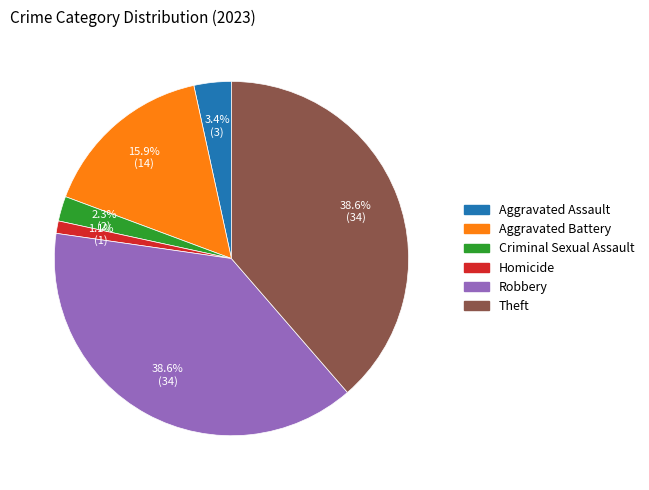

To the nearest percent, what portion does Aggravated Battery represent?

16%